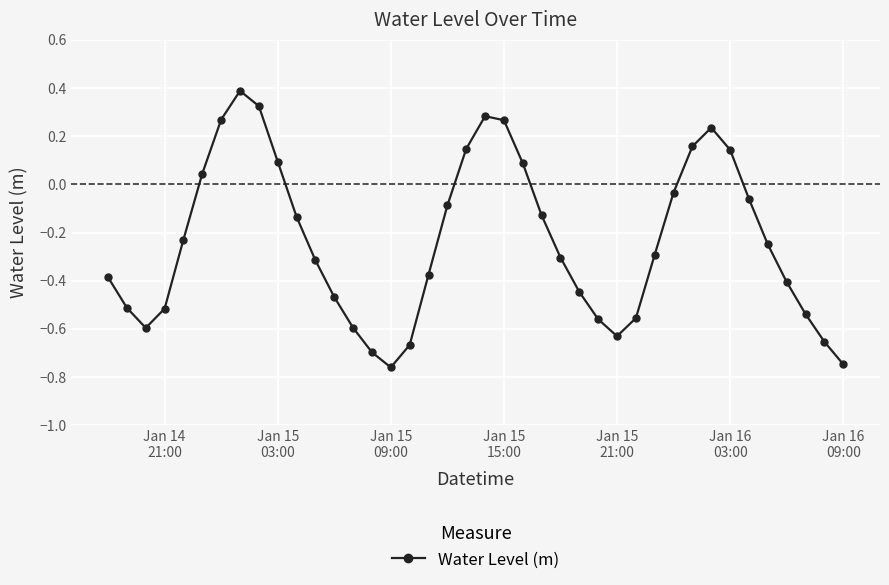

How many data points are less than 0?

28